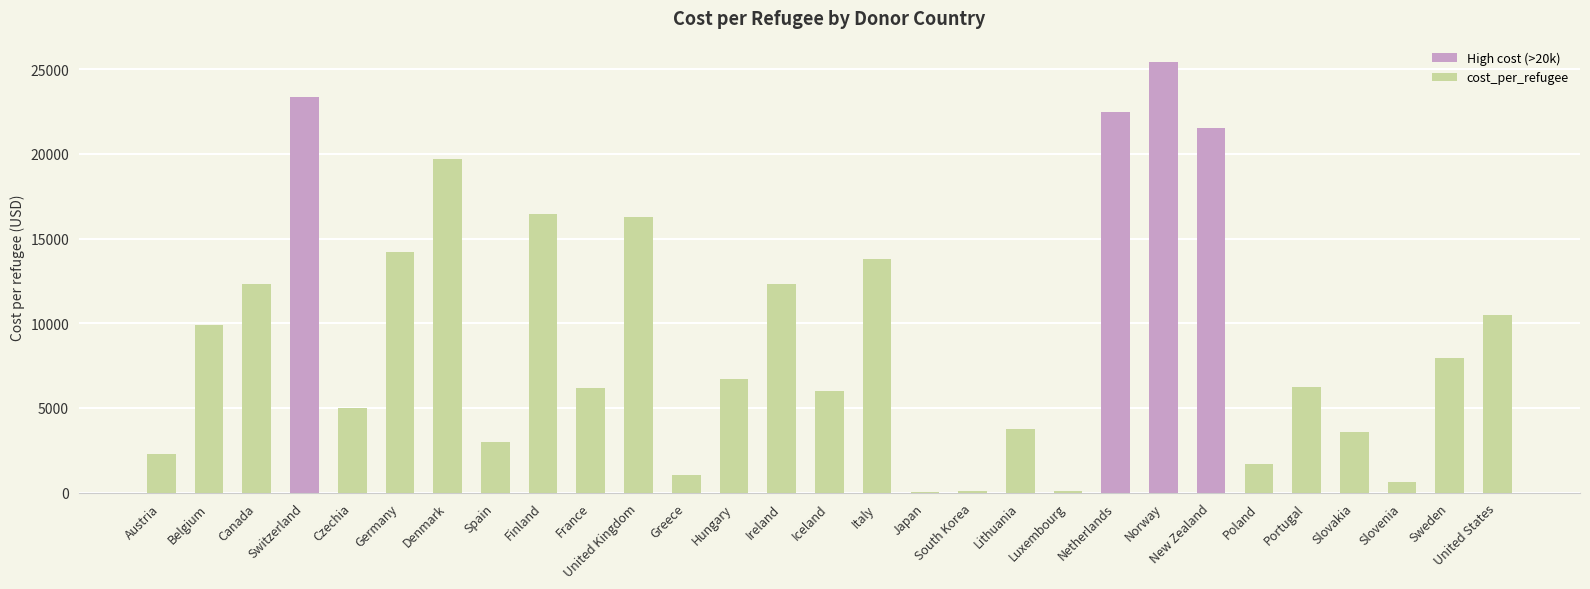

What is the greatest value displayed?

25412.0